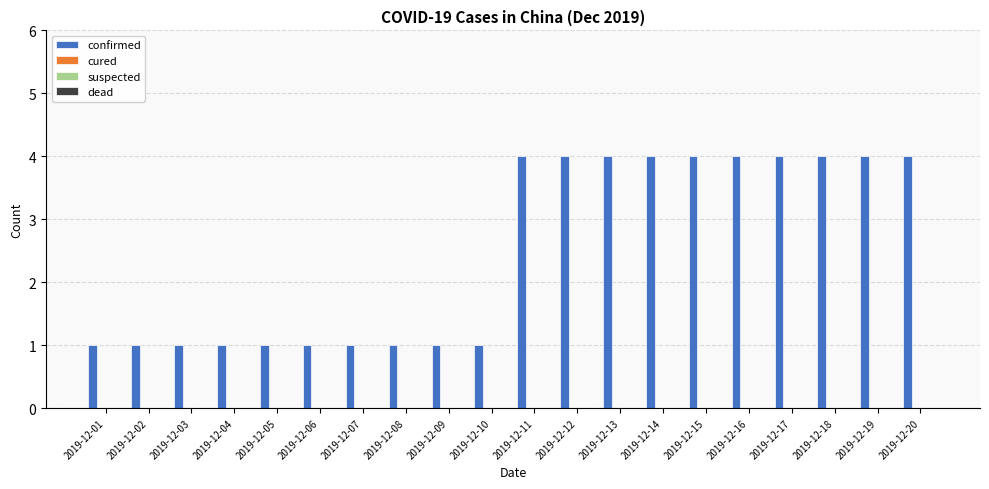

What is the maximum value shown in the chart?

4